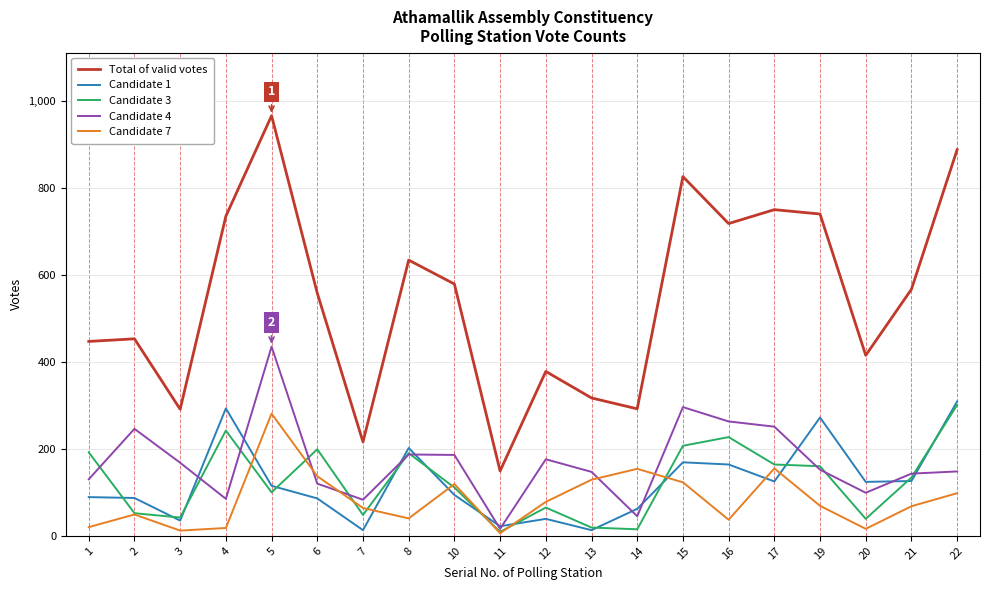

What is the maximum value shown in the chart?

966